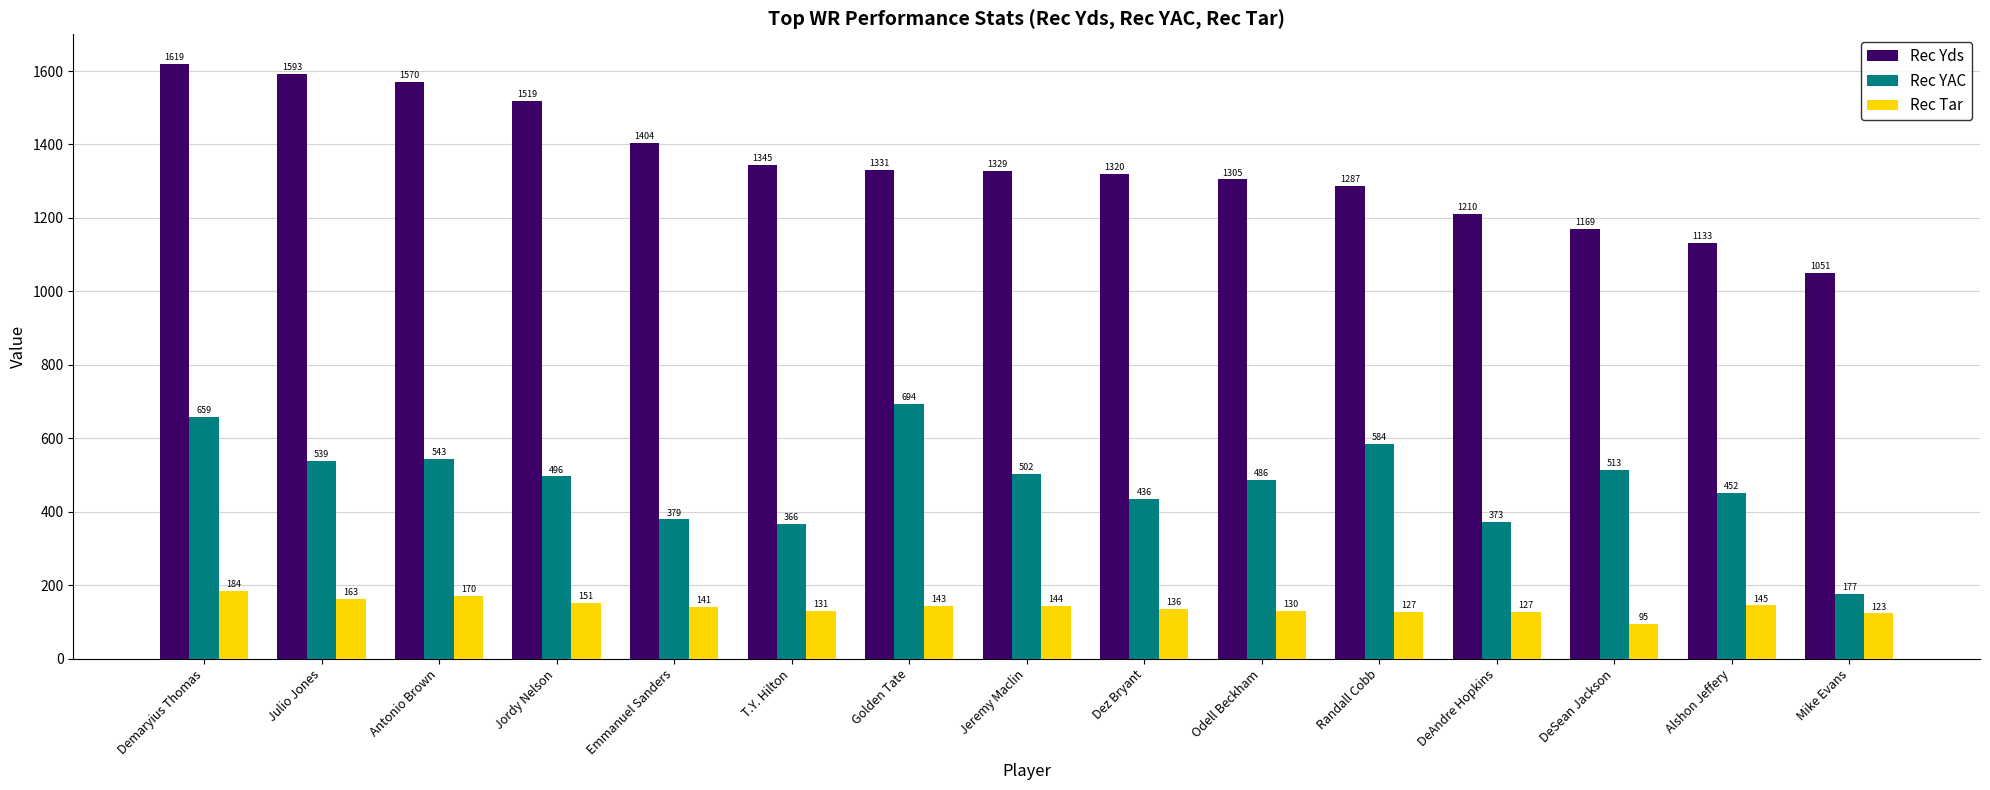

At which label does Rec Yds reach its minimum?

Mike Evans